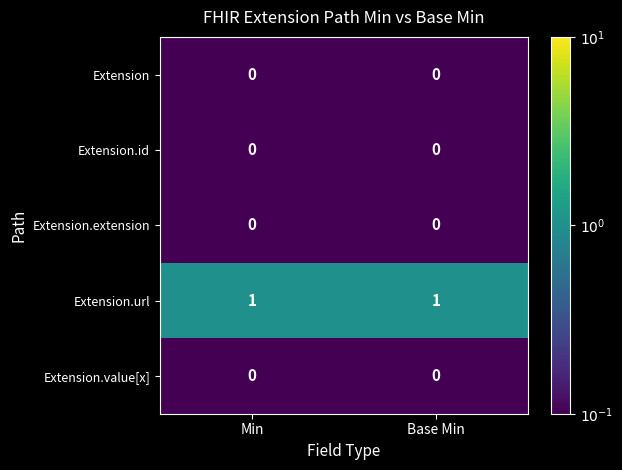

Which series has the largest total across all categories?

Extension.url